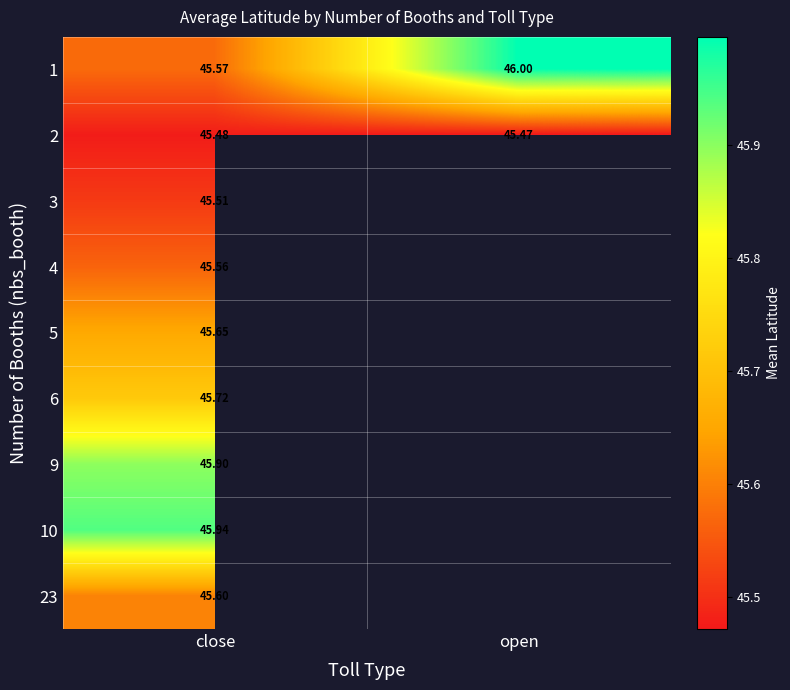

Is the value of 4 at close greater than the value of 1 at open?

No